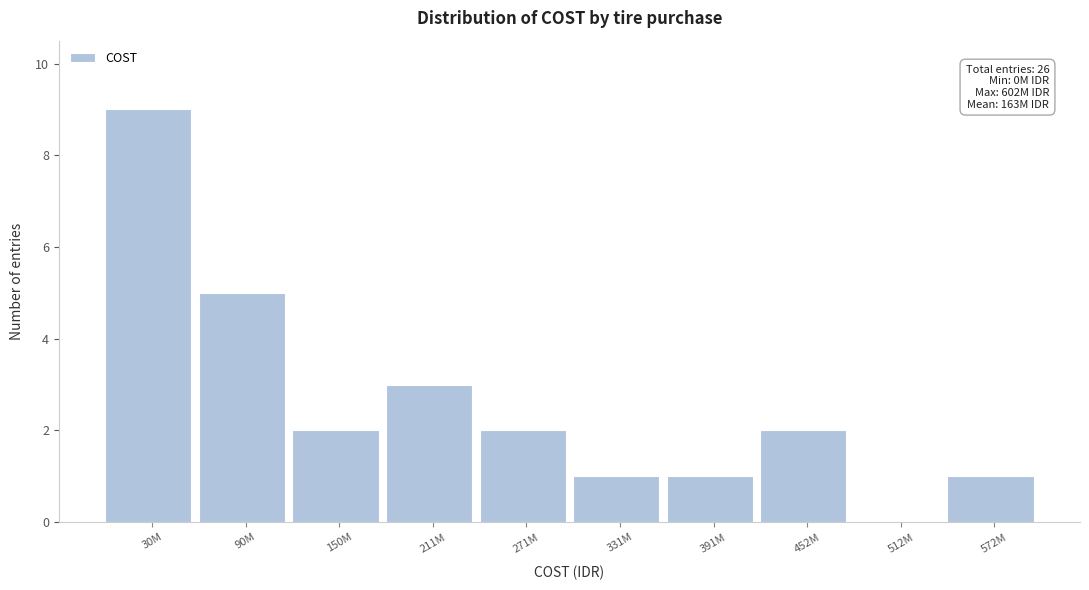

Reading left to right, transcribe all the data shown in this chart.

30M=9	90M=5	150M=2	211M=3	271M=2	331M=1	391M=1	452M=2	512M=0	572M=1